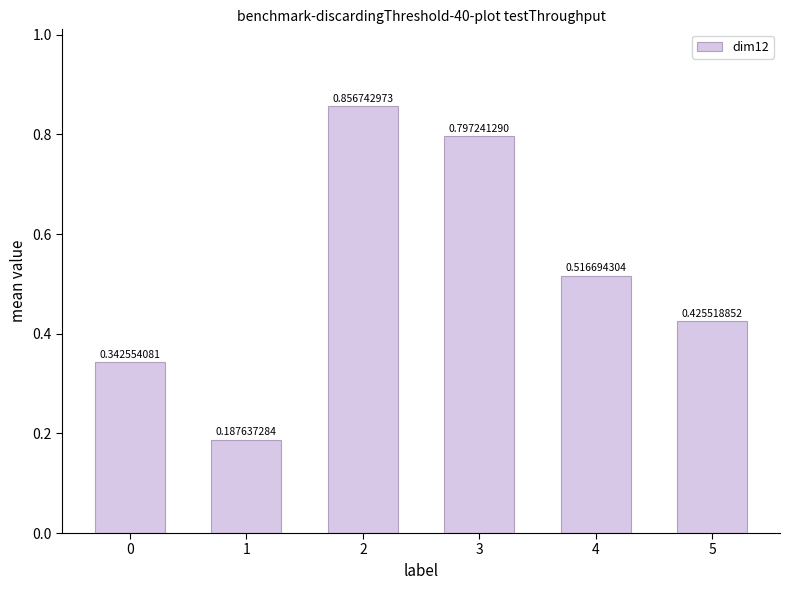

Rank the categories by value from highest to lowest.

2, 3, 4, 5, 0, 1